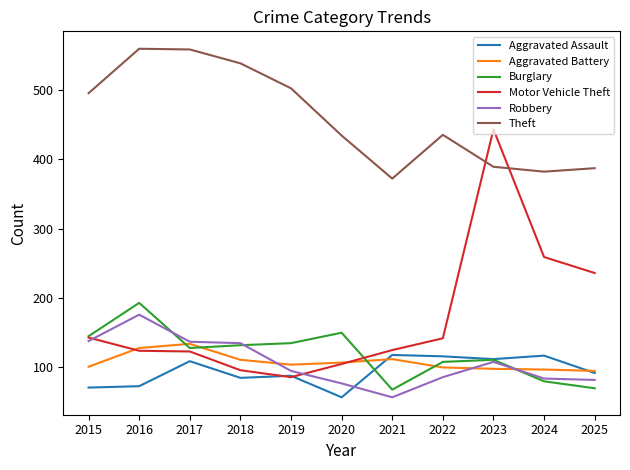

What is the difference between the second highest and second lowest values in the Theft series?

176